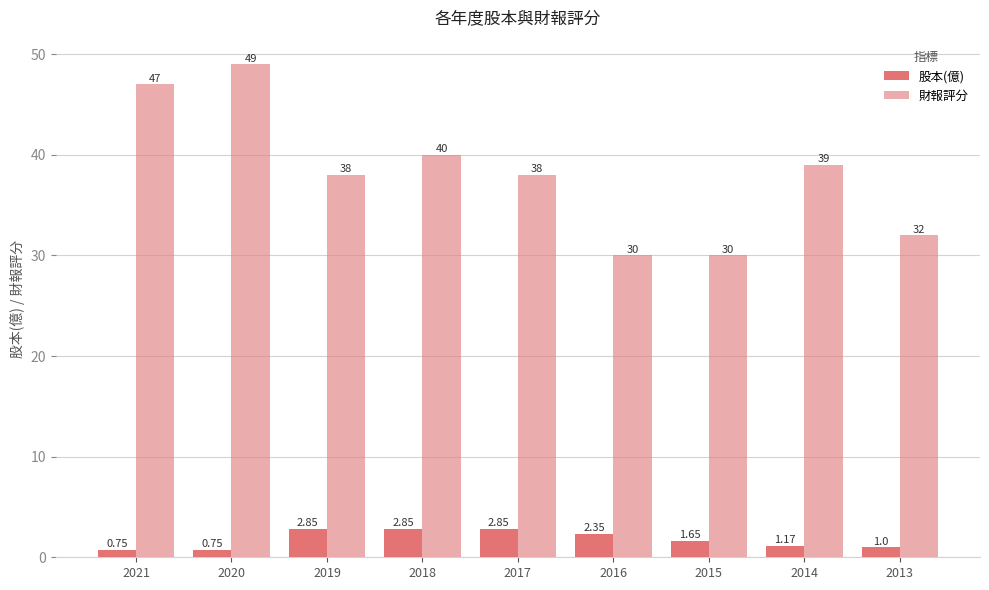

At which category is the sum across all series the highest?

2020